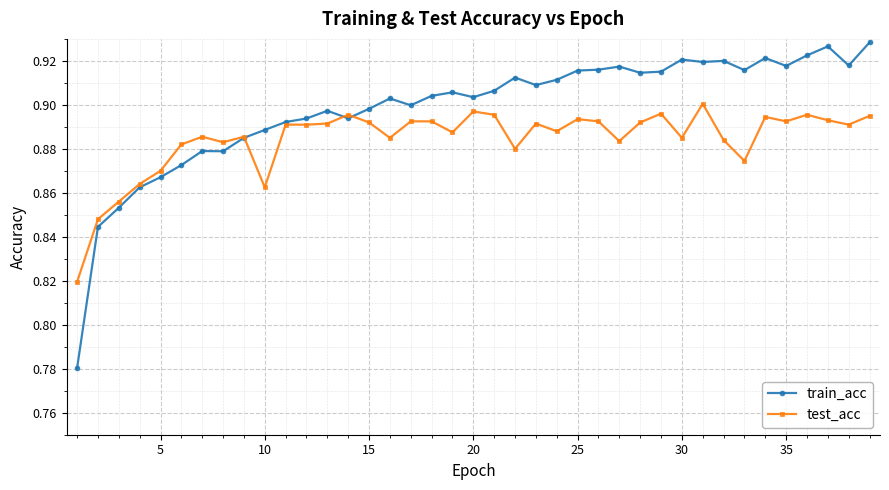

Count the test_acc values in the range 0 to 1.

39